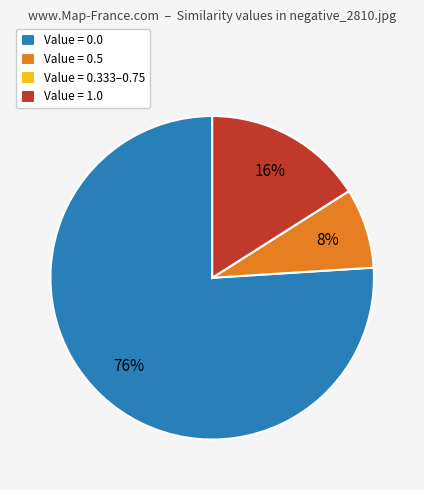

True or false: Value = 0.5 accounts for 8% of the total.

True